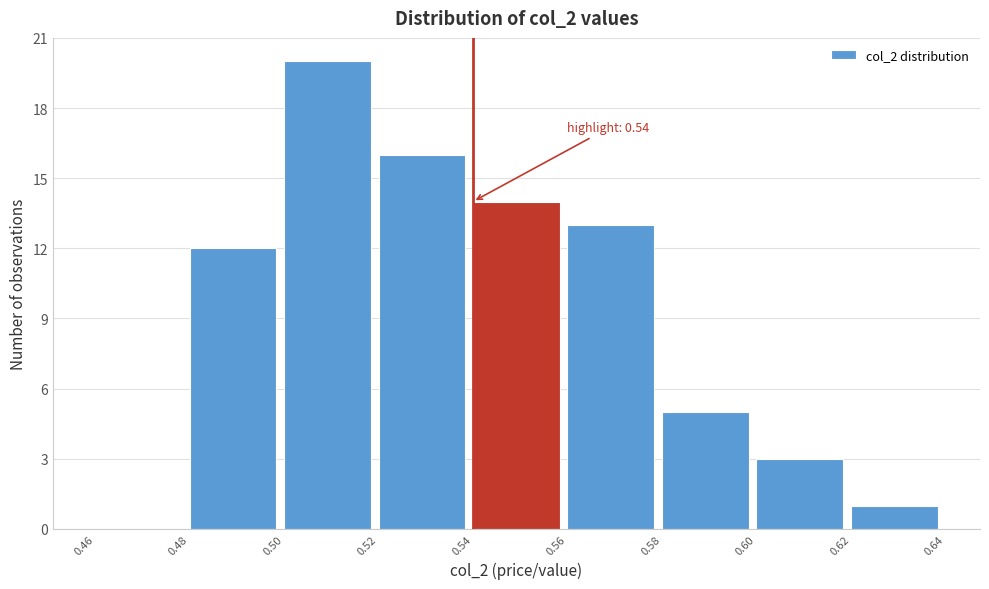

Over which range of the x-axis is the bar tallest?

0.50 to 0.52